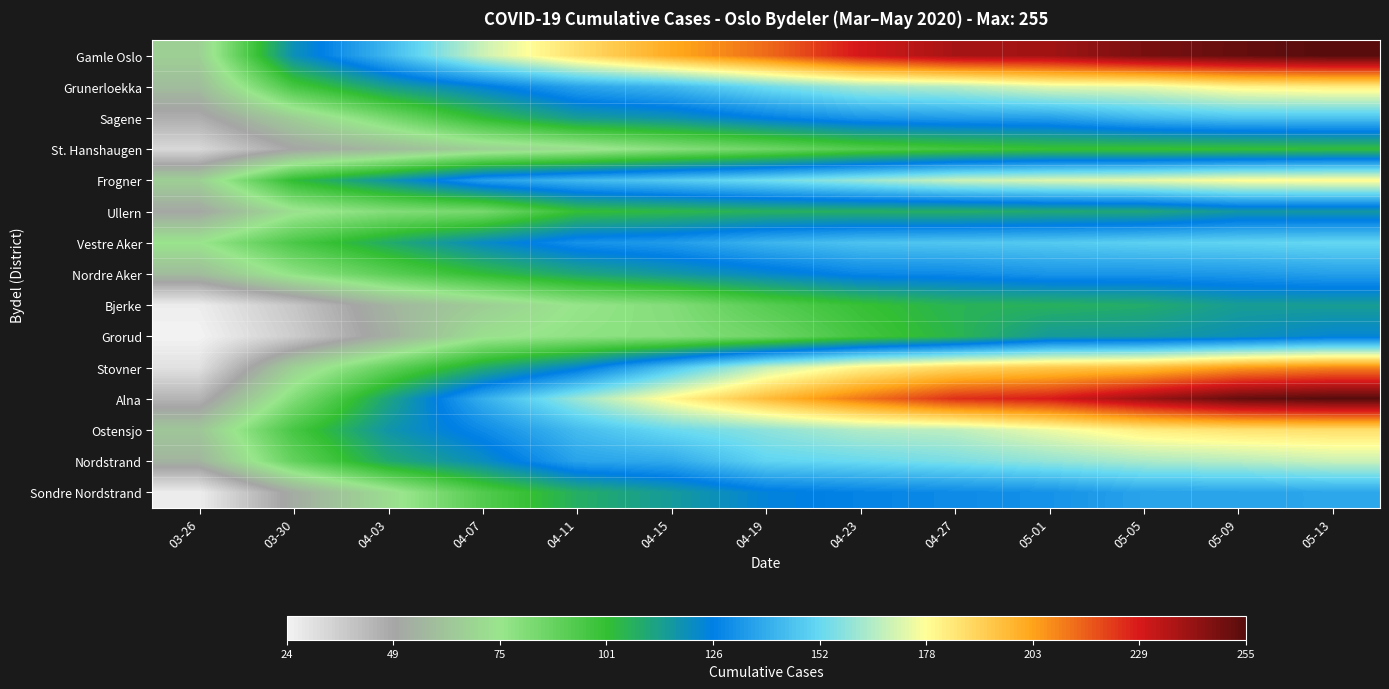

Which series has the widest spread of values?

Alna